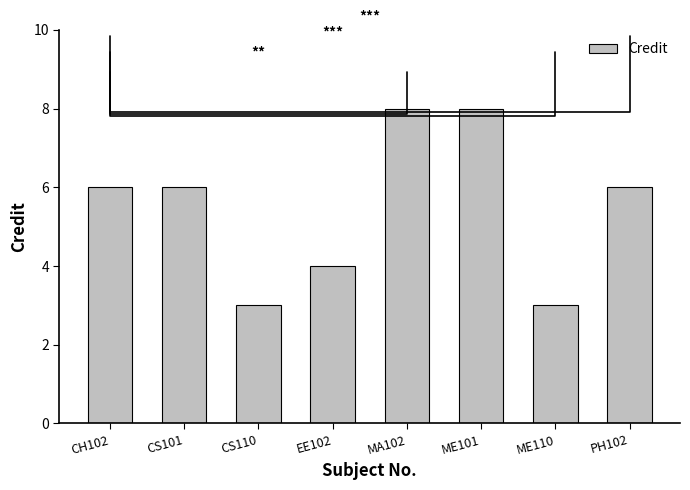

What is the maximum value shown in the chart?

8